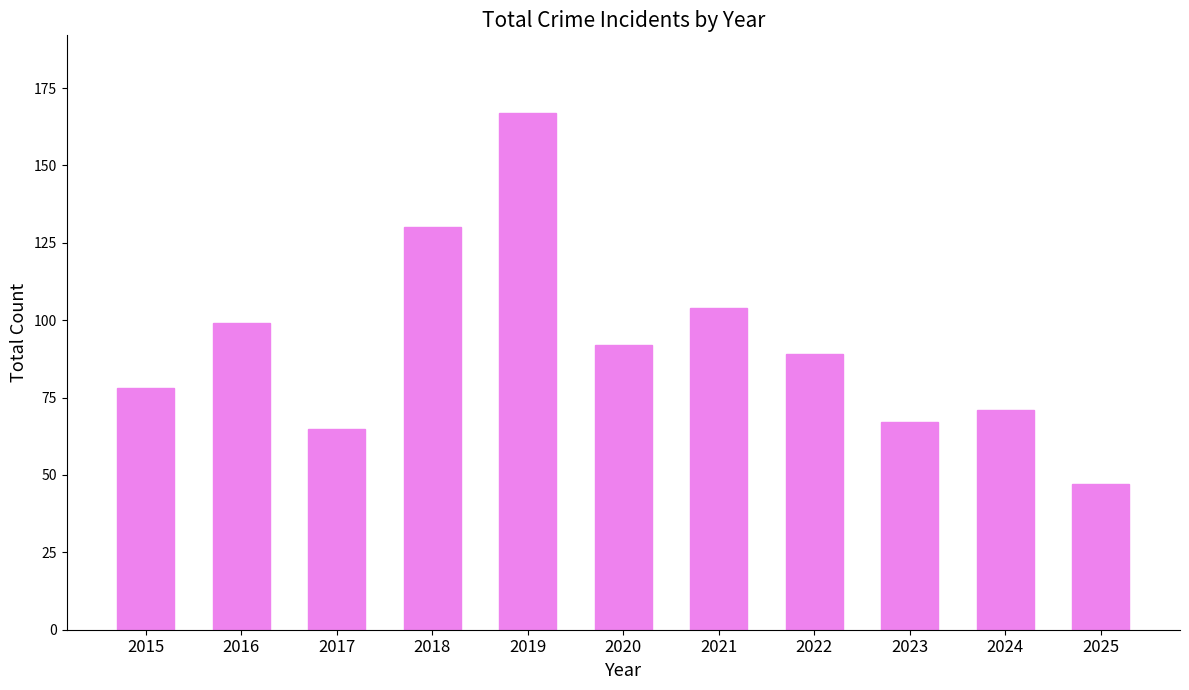

At which label is the value closest to 107?

2021